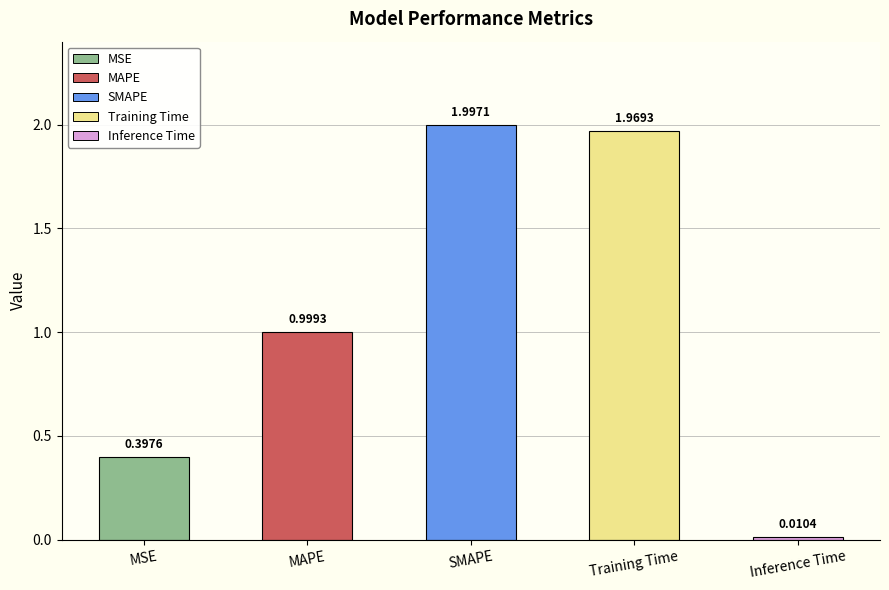

Where is the data nearest to the value 1?

MAPE